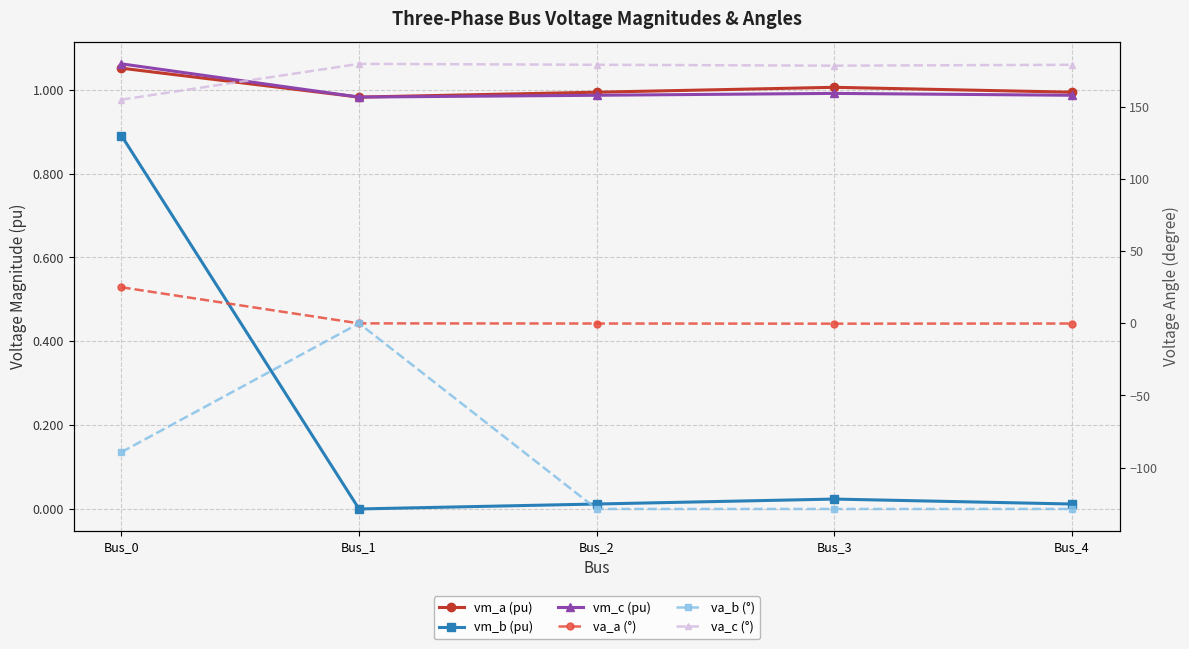

True or false: va_c (°) and va_b (°) intersect in this chart.

False